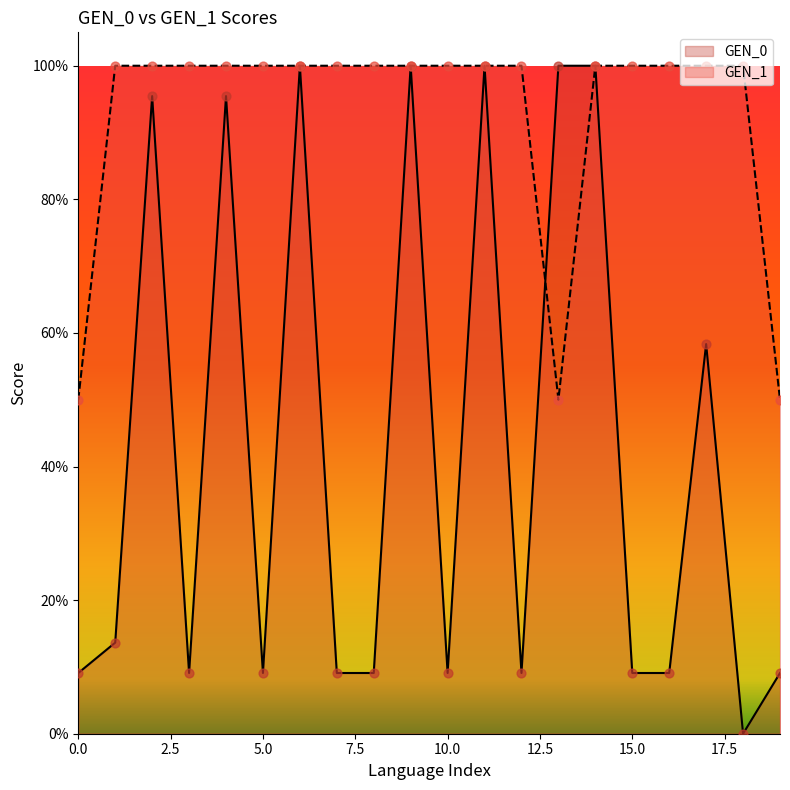

What are all the series names shown in the legend?

GEN_0, GEN_1